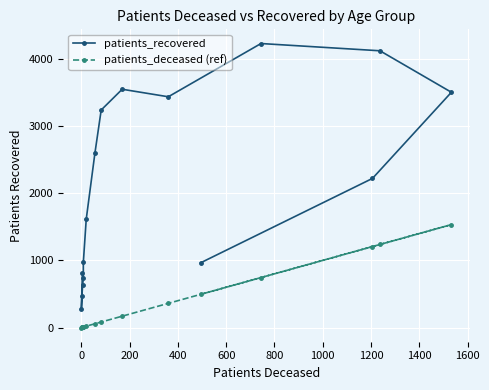

How many data points in patients_deceased (ref) are above 82?

7